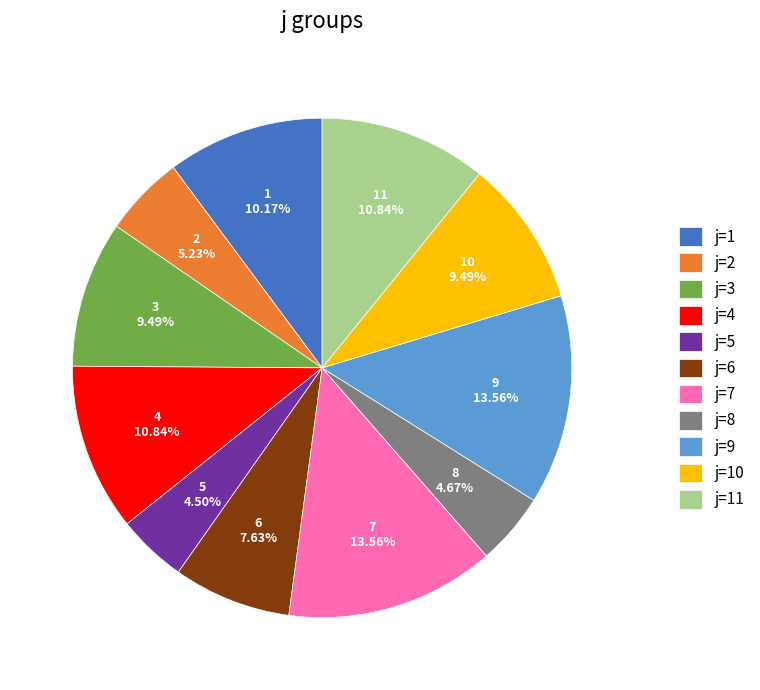

What is the total percentage of 9 and 7?

27.1%